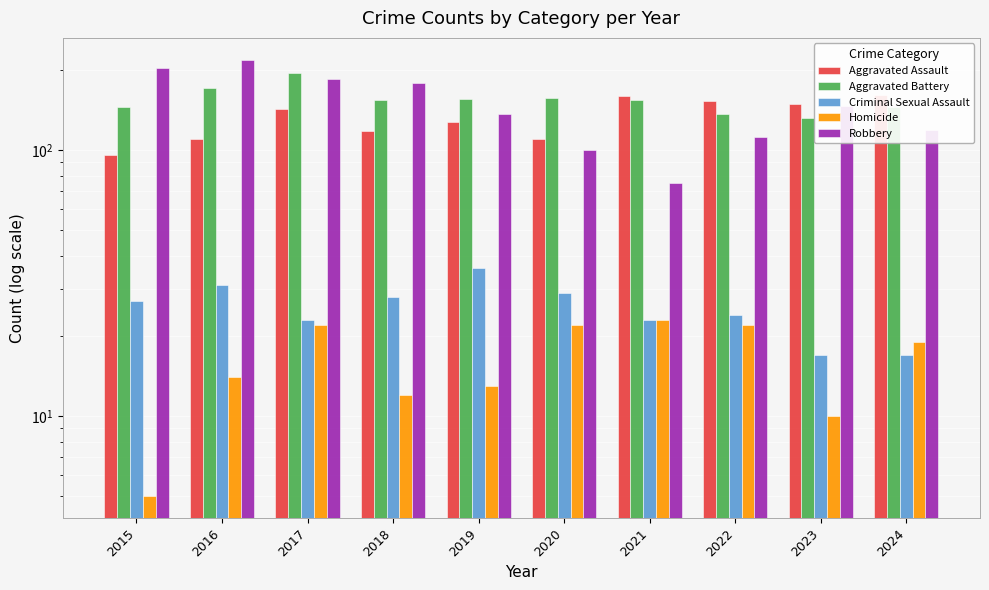

What are all the series names shown in the legend?

Aggravated Assault, Aggravated Battery, Criminal Sexual Assault, Homicide, Robbery